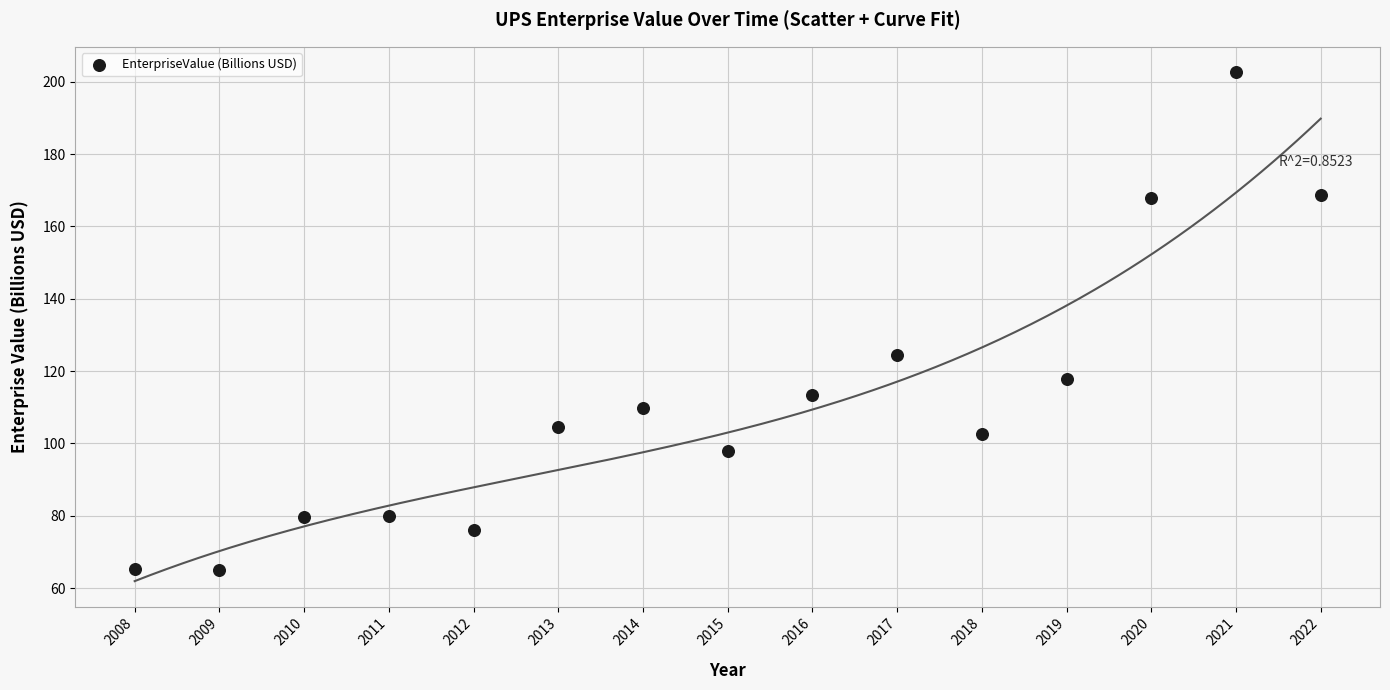

What is the range of Y values (max minus min)?

137.5